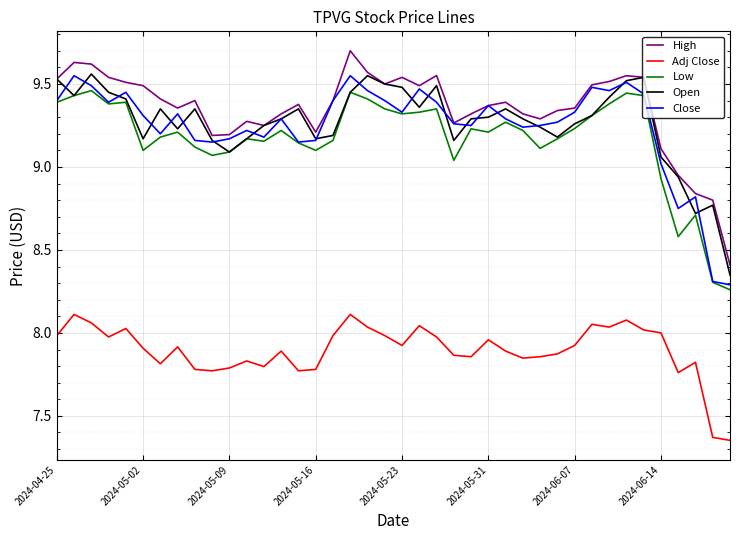

True or false: Low and High cross at least once.

False